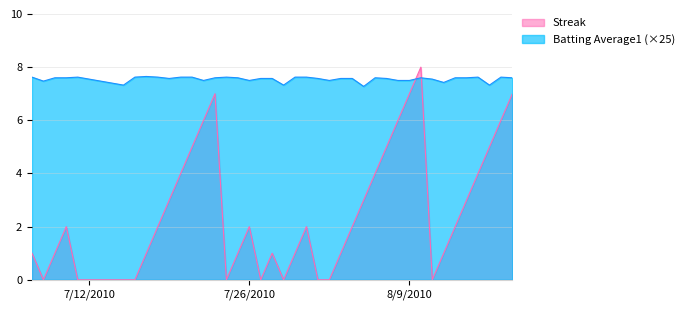

Rank the series by their average value, from highest to lowest.

Batting Average1 (×25), Streak